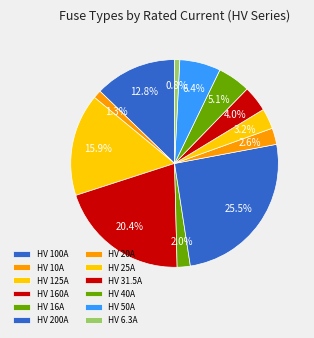

The HV 10A slice represents 8% of the pie. True or false?

False